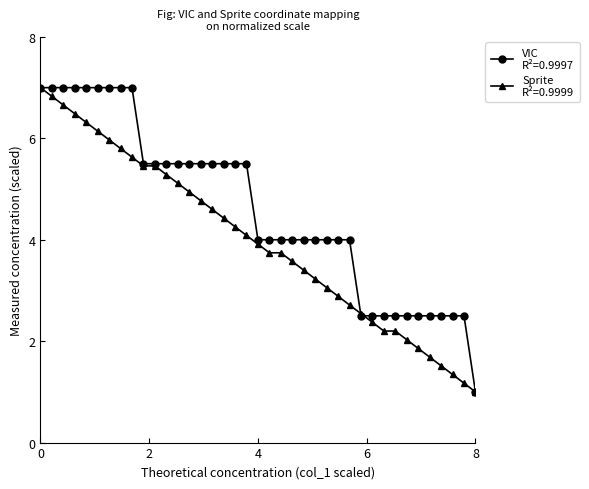

What is the minimum value shown in the chart?

1.0